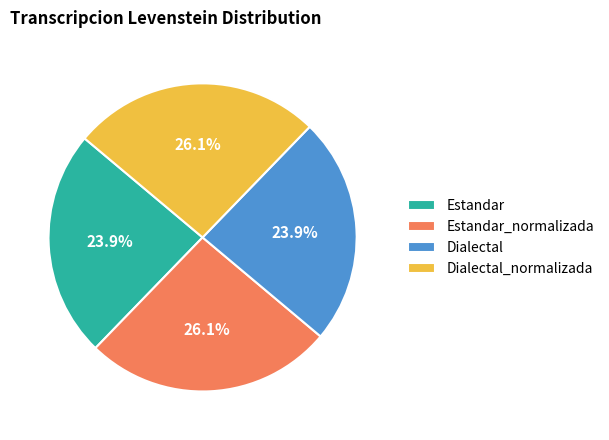

Does any single category account for the majority?

No